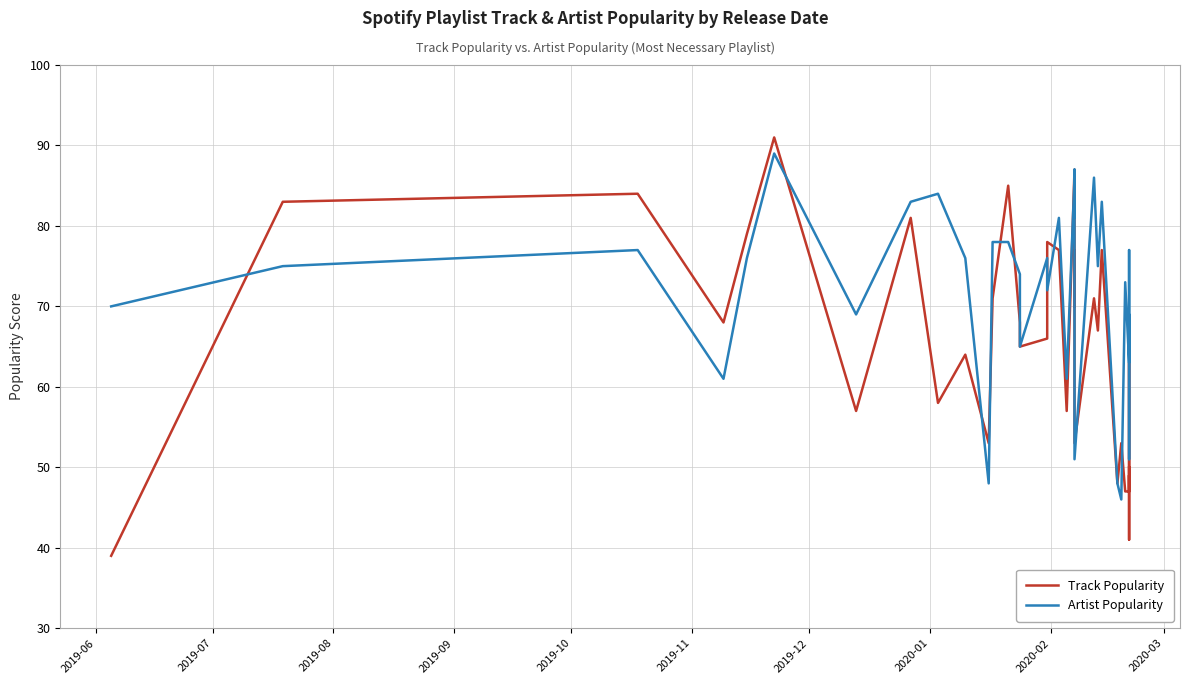

What is the total value across all series at 32?

116